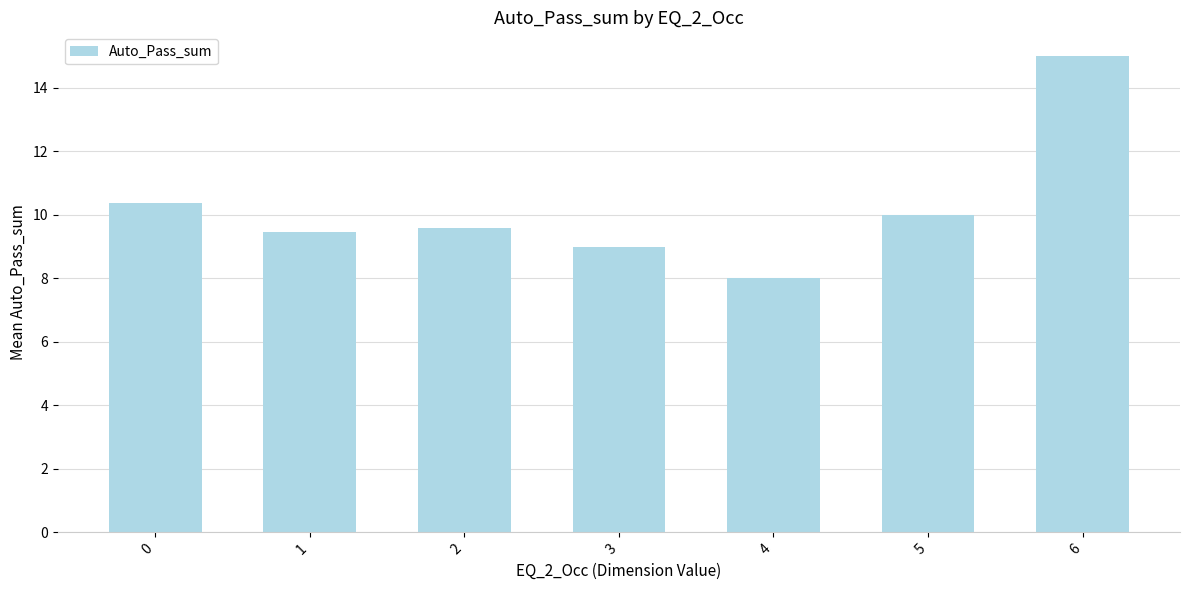

Which category has the highest value across all series?

6